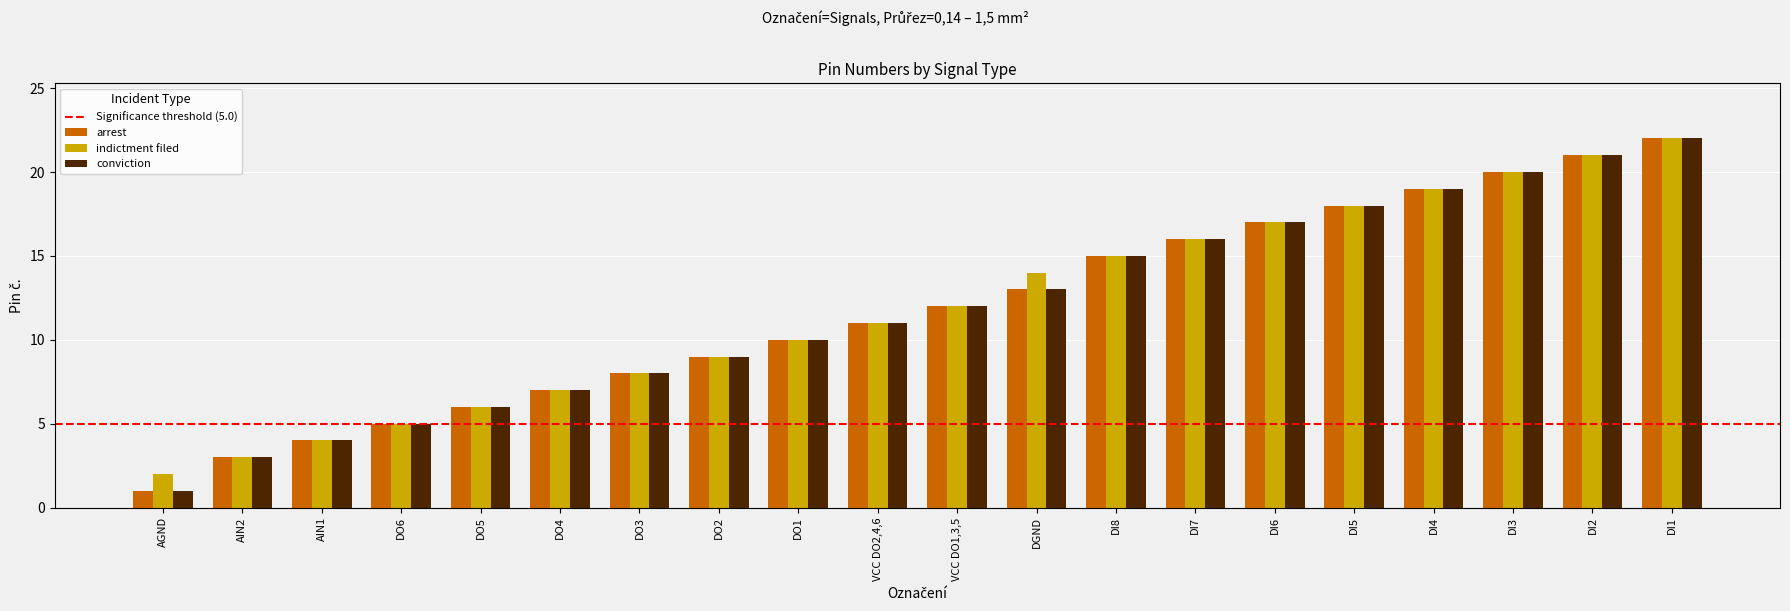

What position from the right is DO4?

15